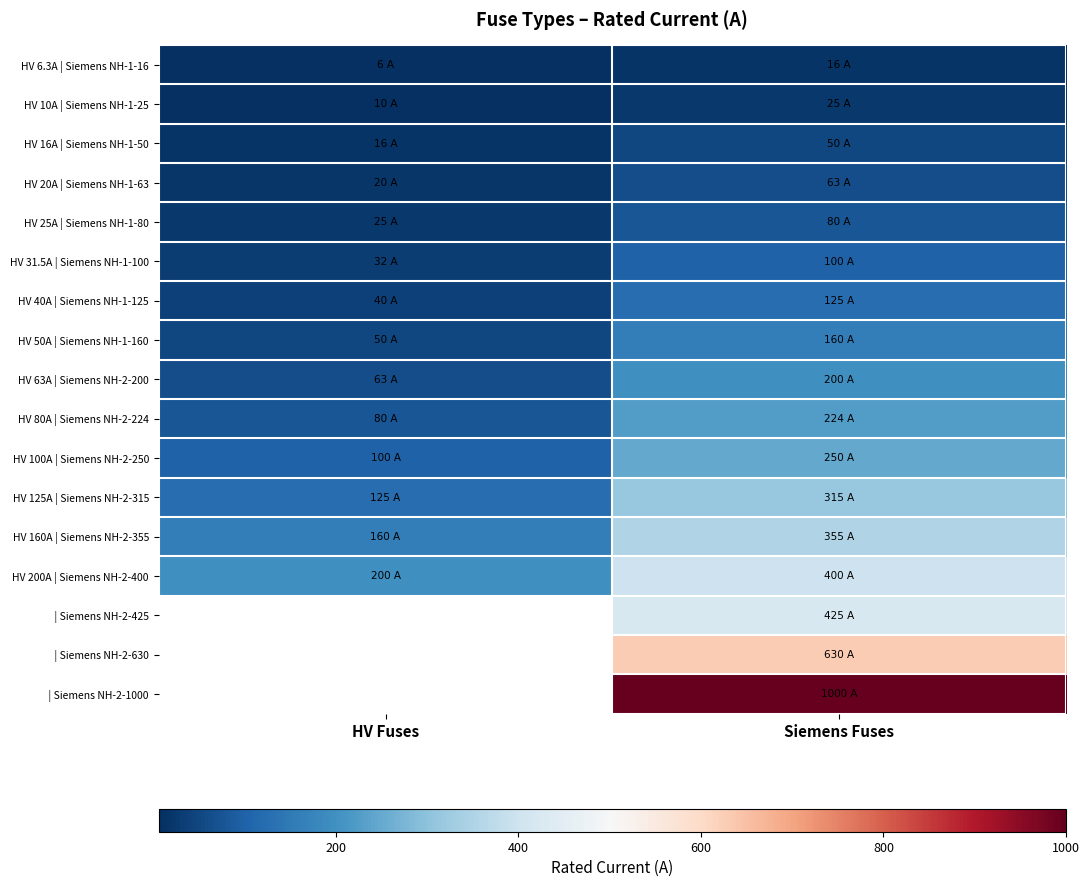

What is the difference between the maximum and minimum values in the HV 200A | Siemens NH-2-400 series?

200.0